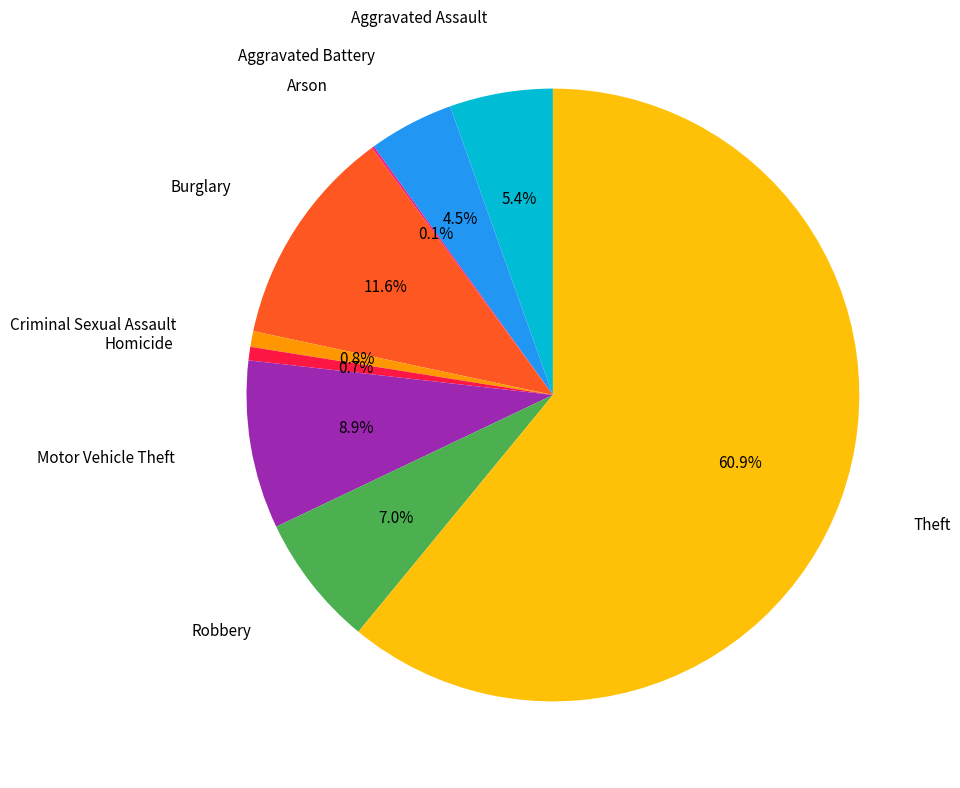

Is there any slice that represents more than half of the pie?

Yes